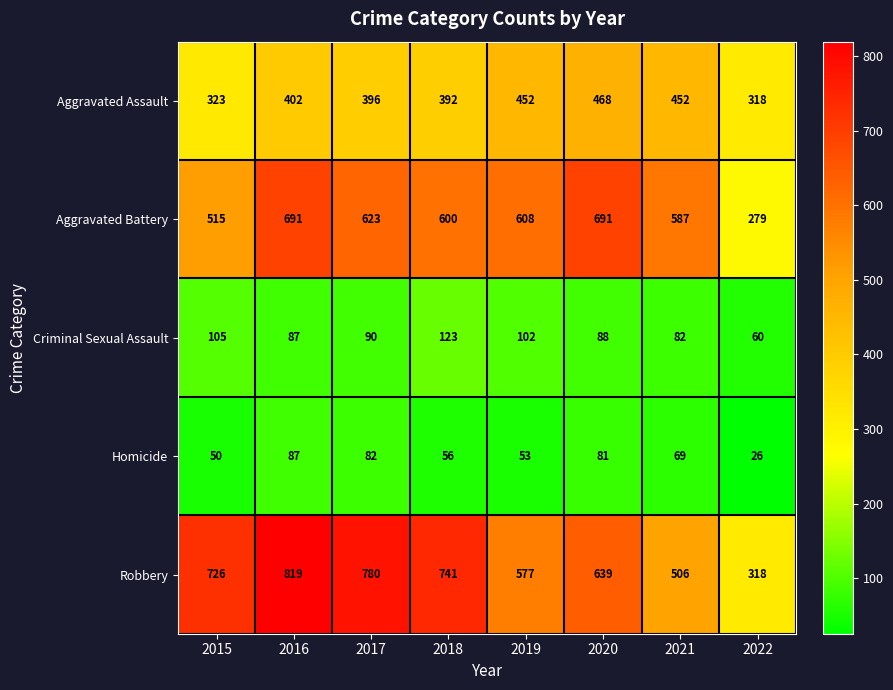

At which label does Criminal Sexual Assault first exceed 90?

2015